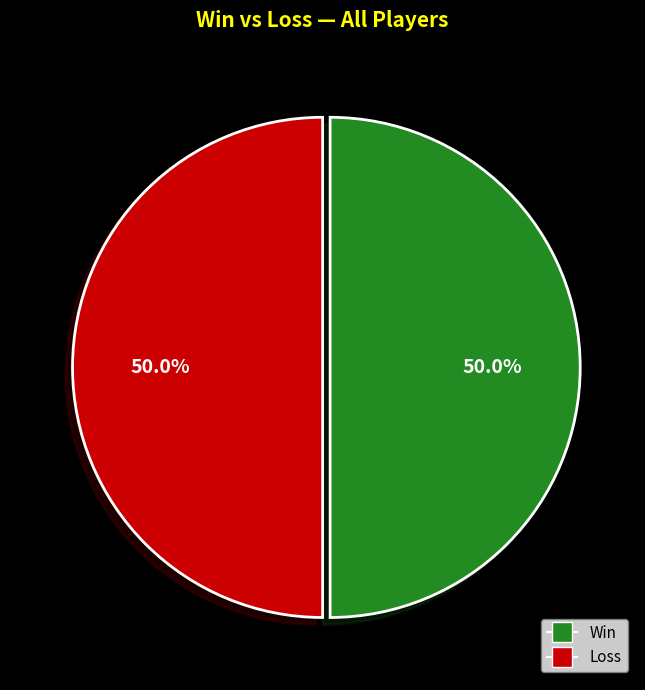

What is the ratio of the value at Win to the value at Loss?

1.0